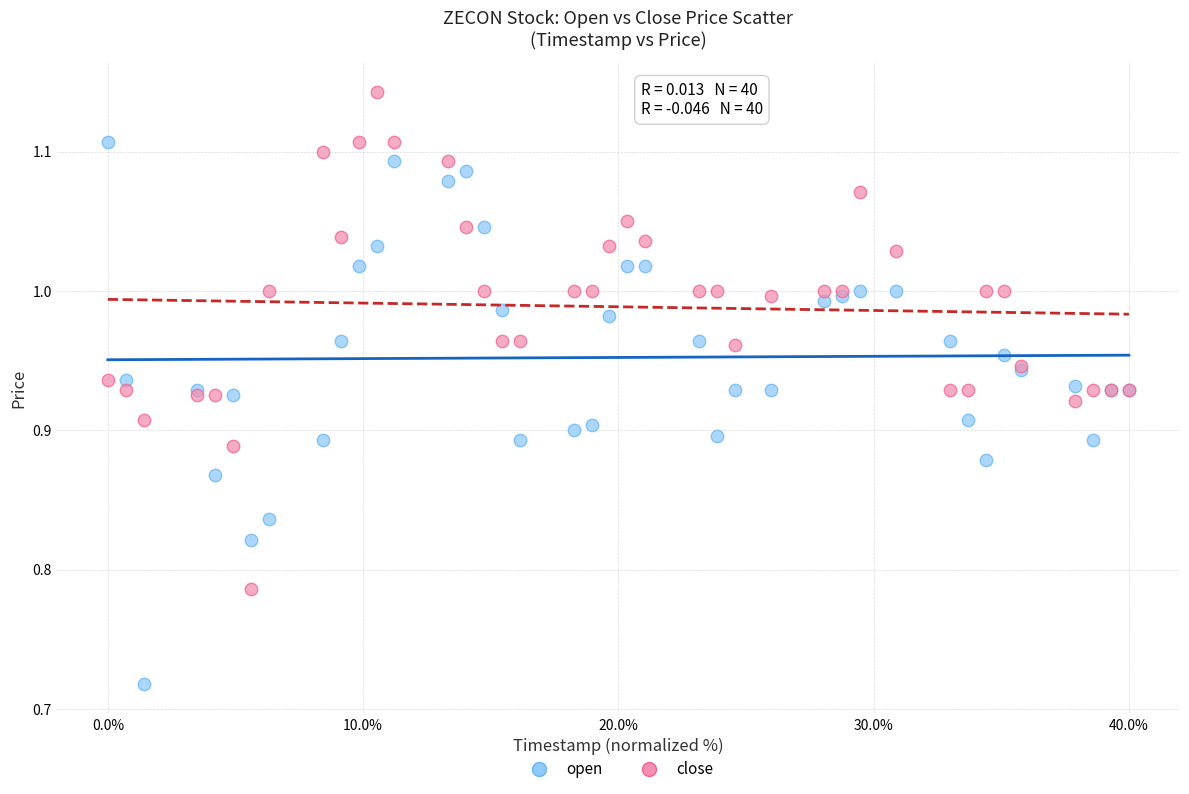

Which series reaches the minimum Y coordinate?

open